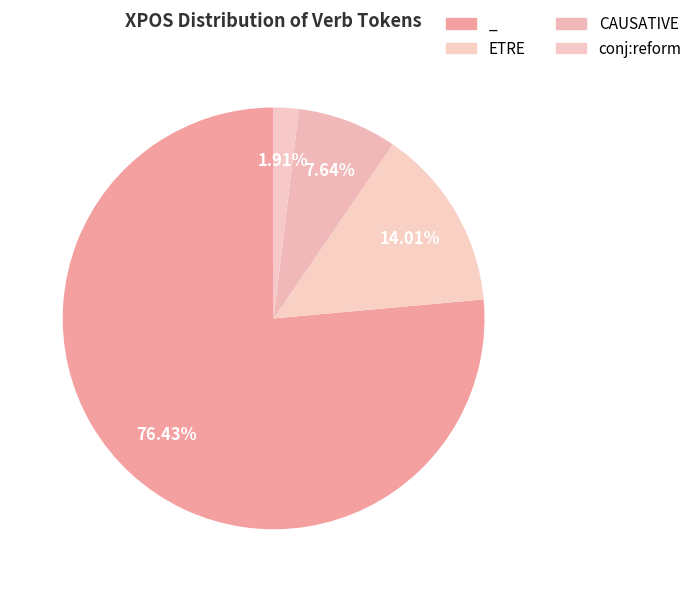

What is the smallest slice in the pie chart?

conj:reform